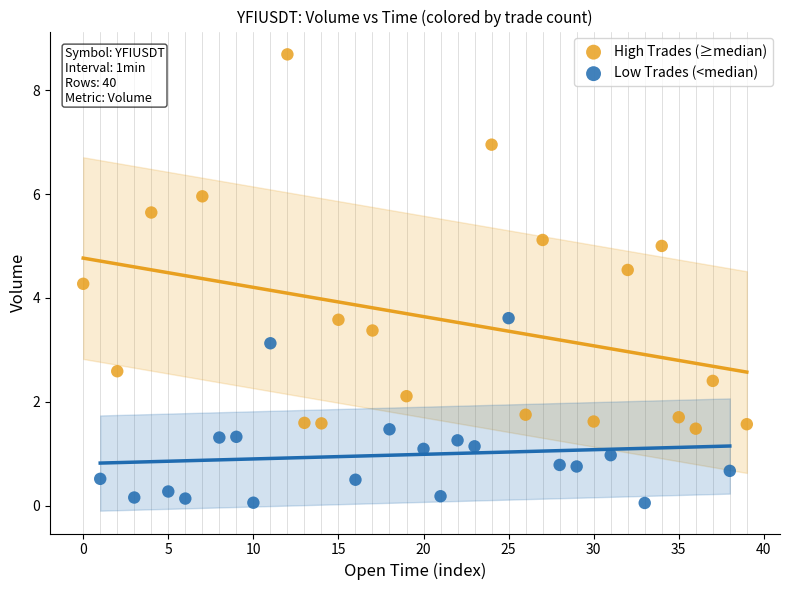

Which series has the largest Y range (max minus min)?

High Trades (≥median)